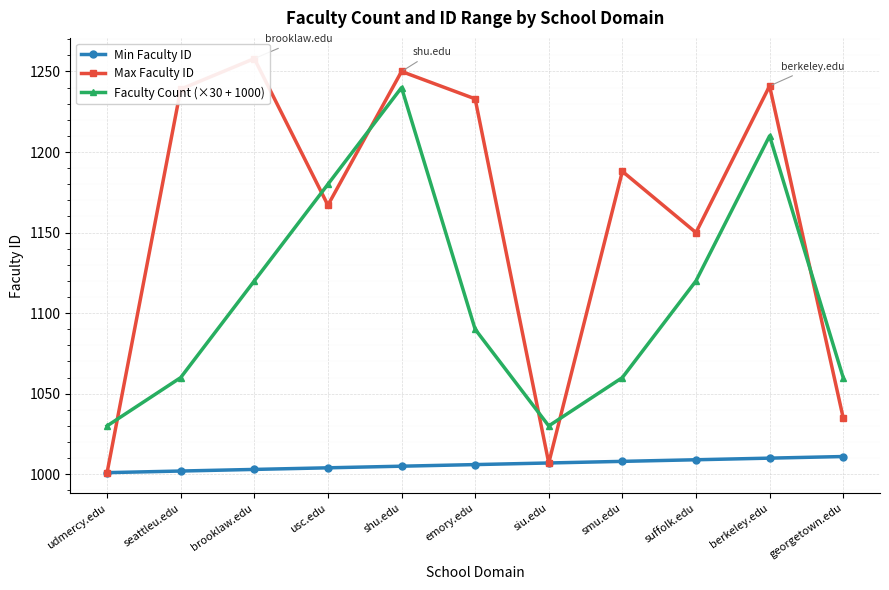

Is it true that Max Faculty ID equals 1396 at udmercy.edu?

False